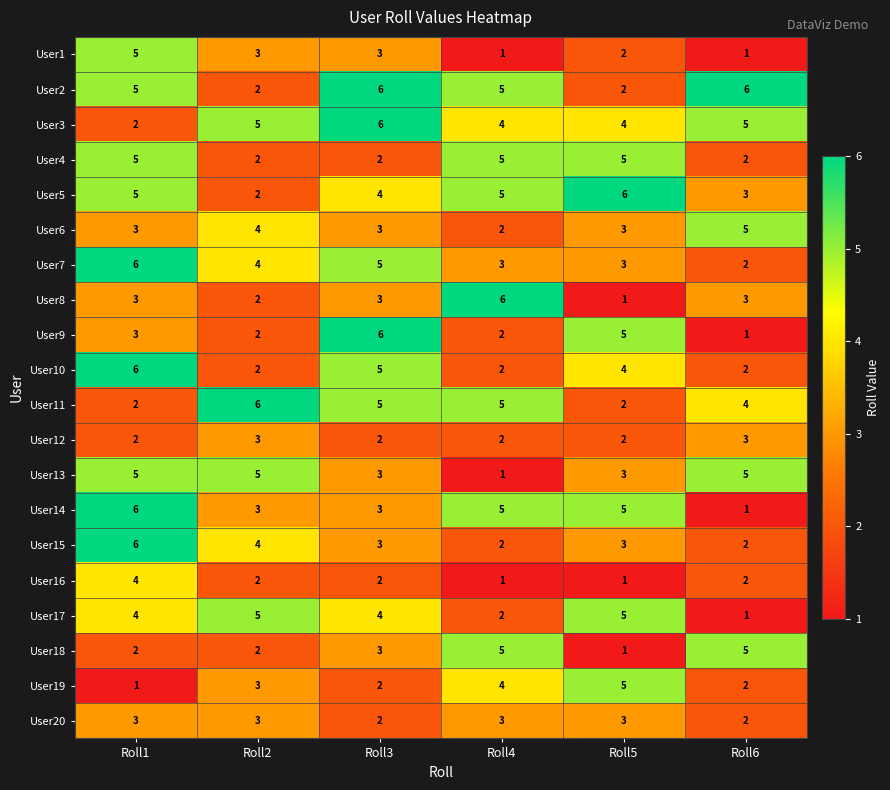

Which series changed the most between Roll1 and Roll5?

User19